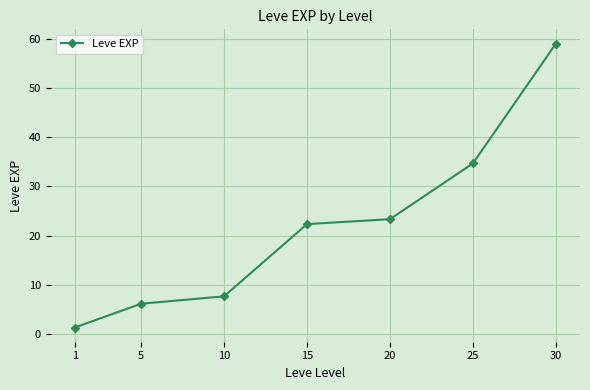

Approximately how many times larger is the value at 20 compared to 5?

3.8